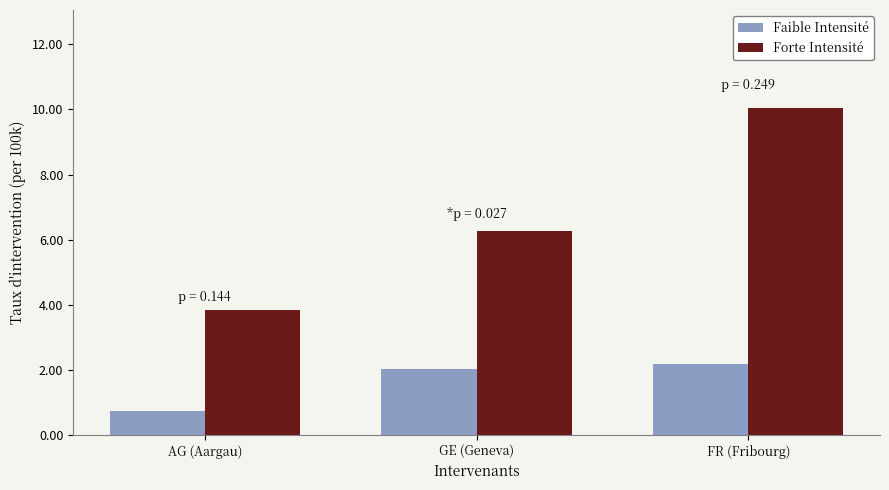

Count the number of categories in the chart.

3